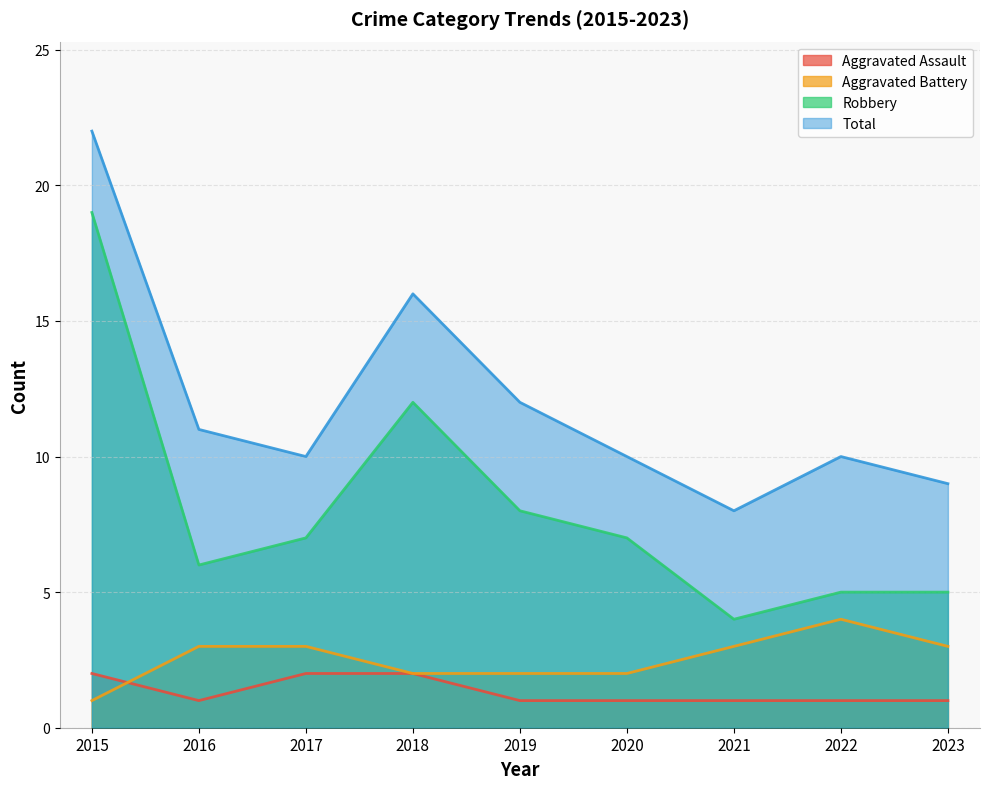

The Robbery series shows 2 at 2021. True or false?

False